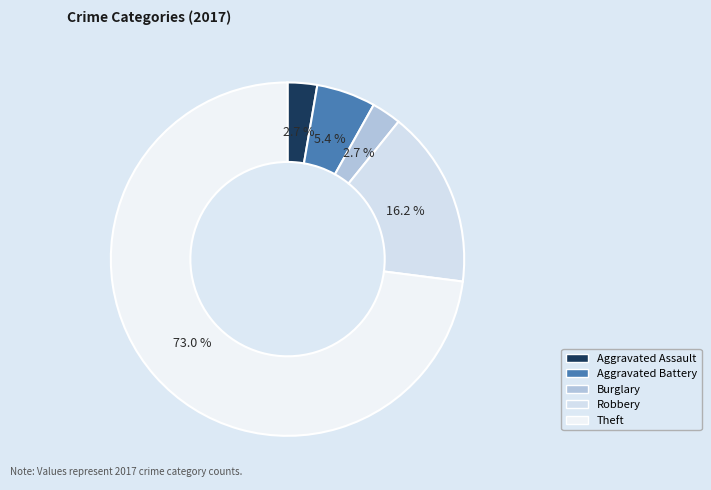

Which category accounts for the majority?

Theft